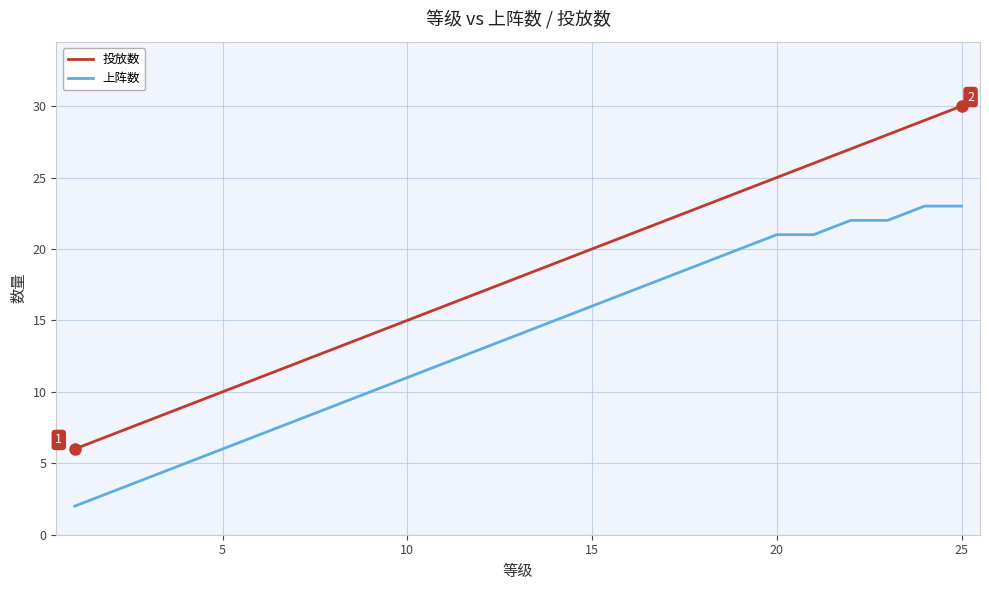

How many lines are shown in the chart?

2